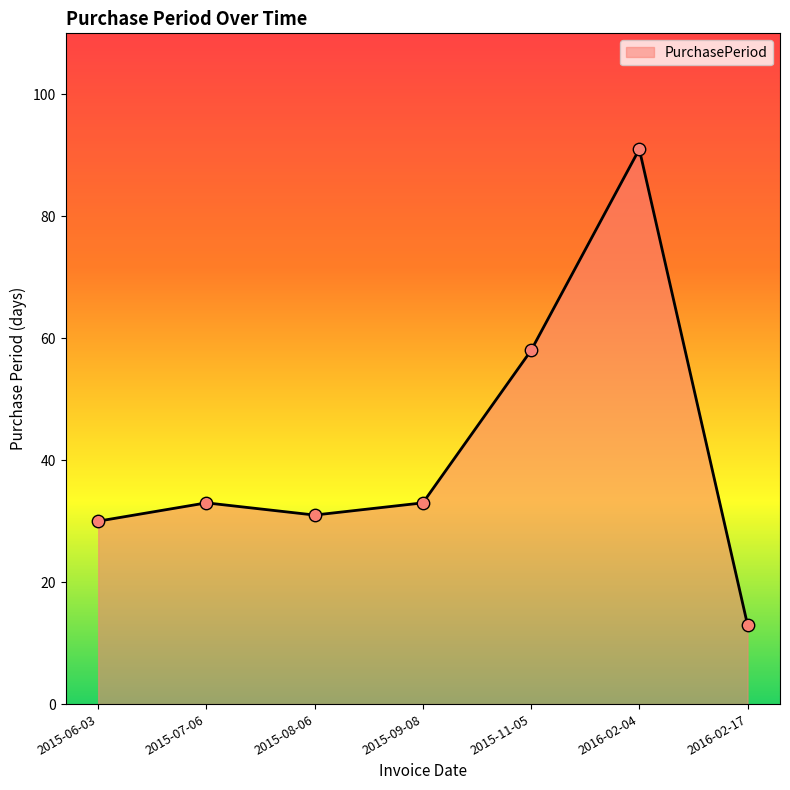

What is the change in value from 2015-09-08 to 2016-02-04?

+58